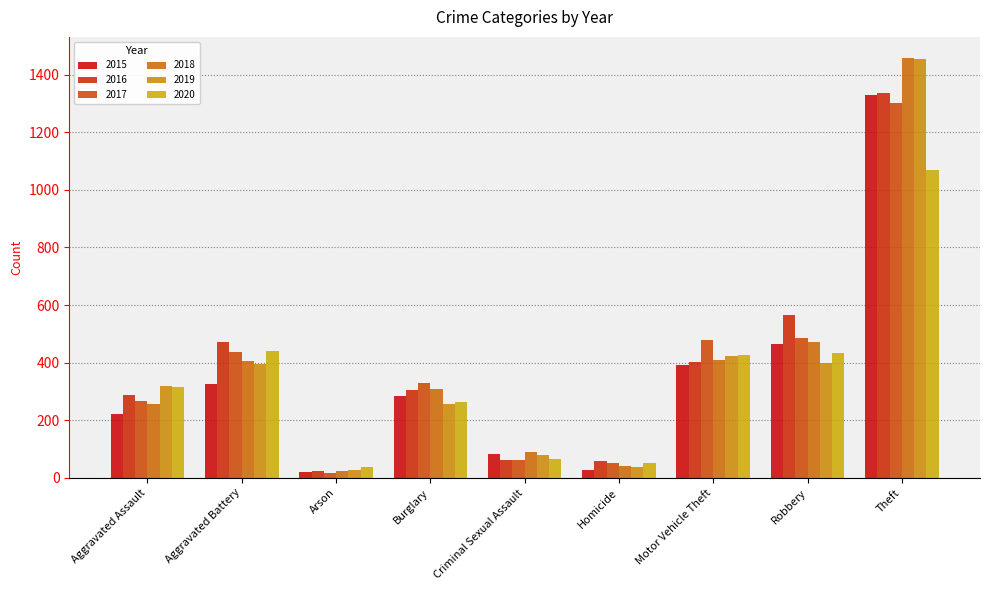

What is the difference between the 2017 values at Homicide and Criminal Sexual Assault?

9